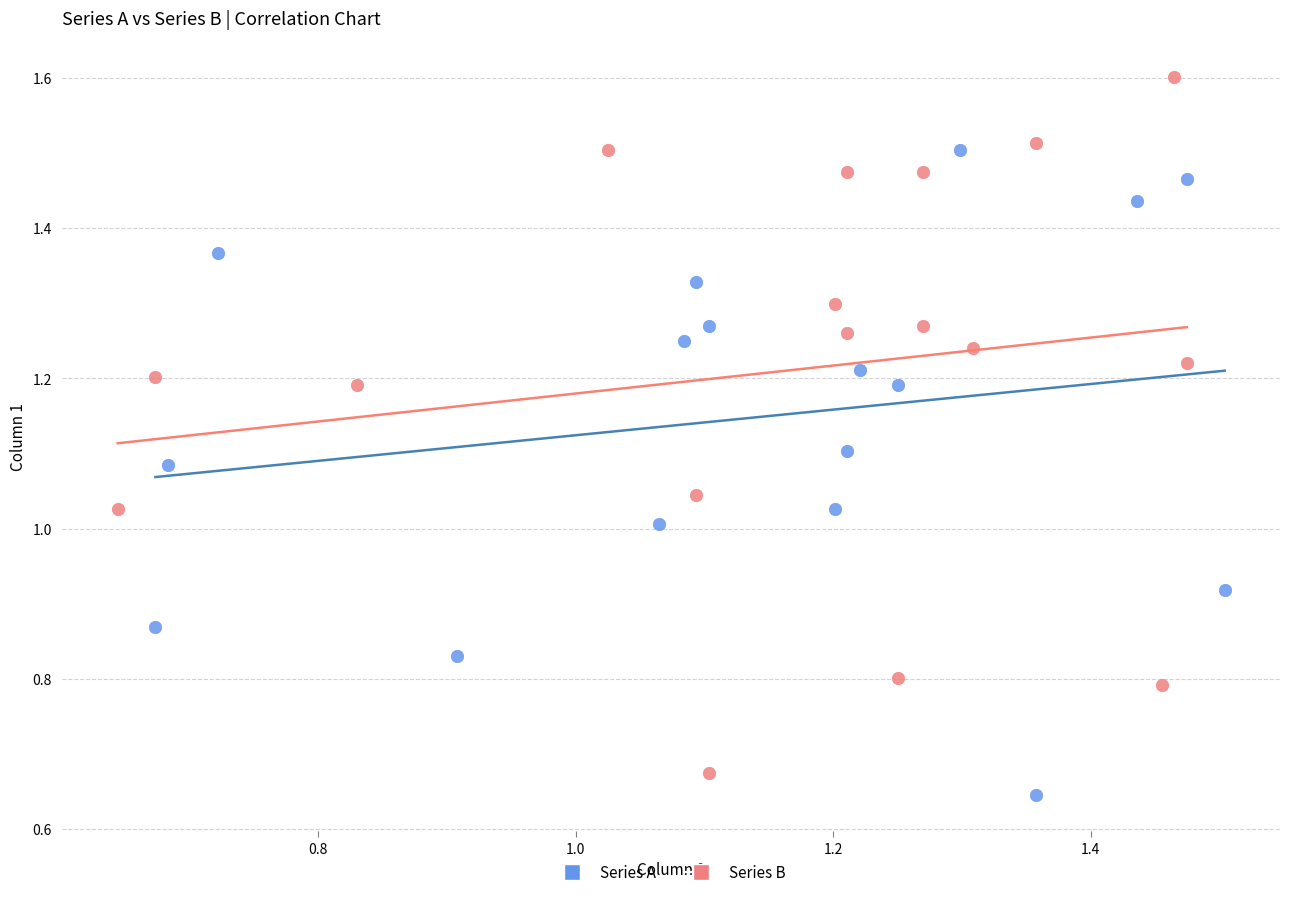

Which series contains the lowest Y value?

Series A